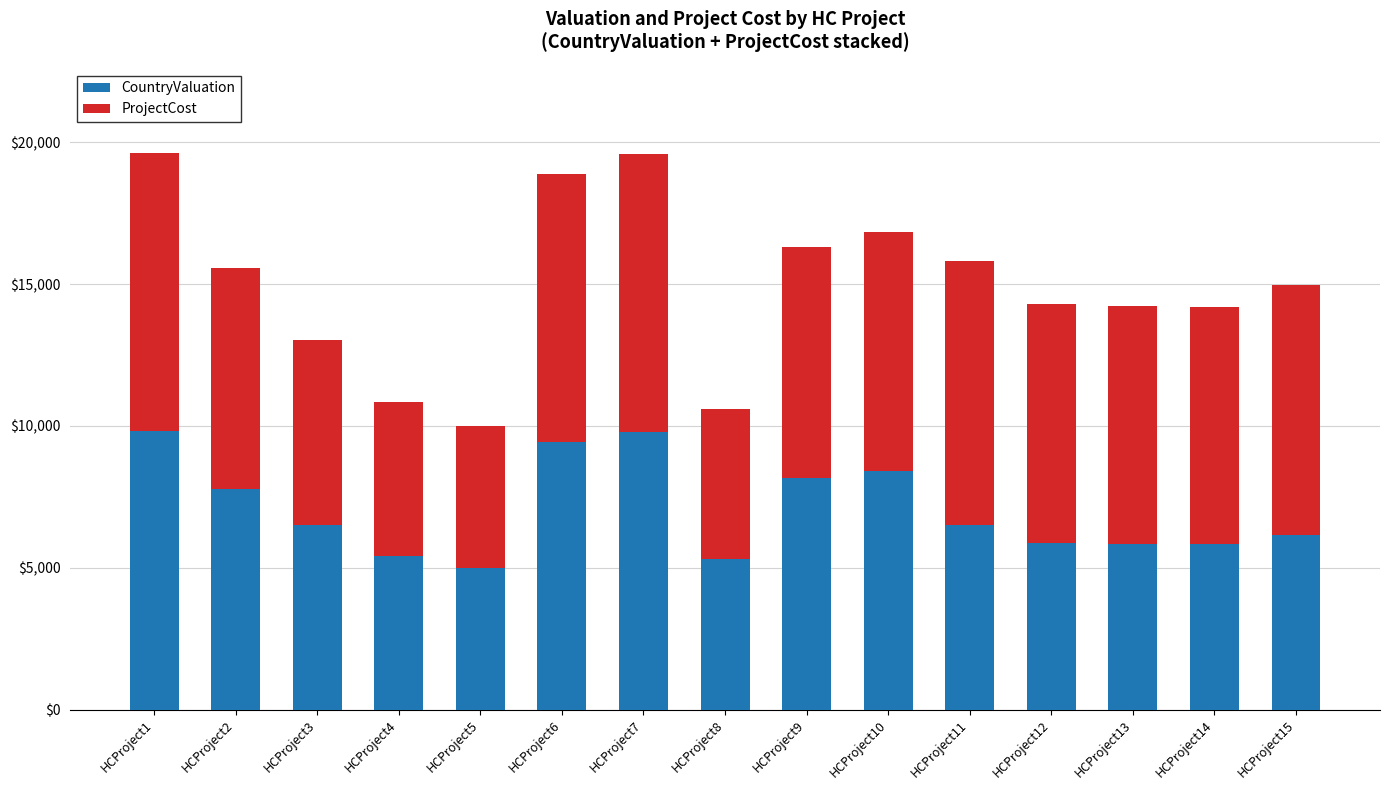

What are all the series names shown in the legend?

CountryValuation, ProjectCost